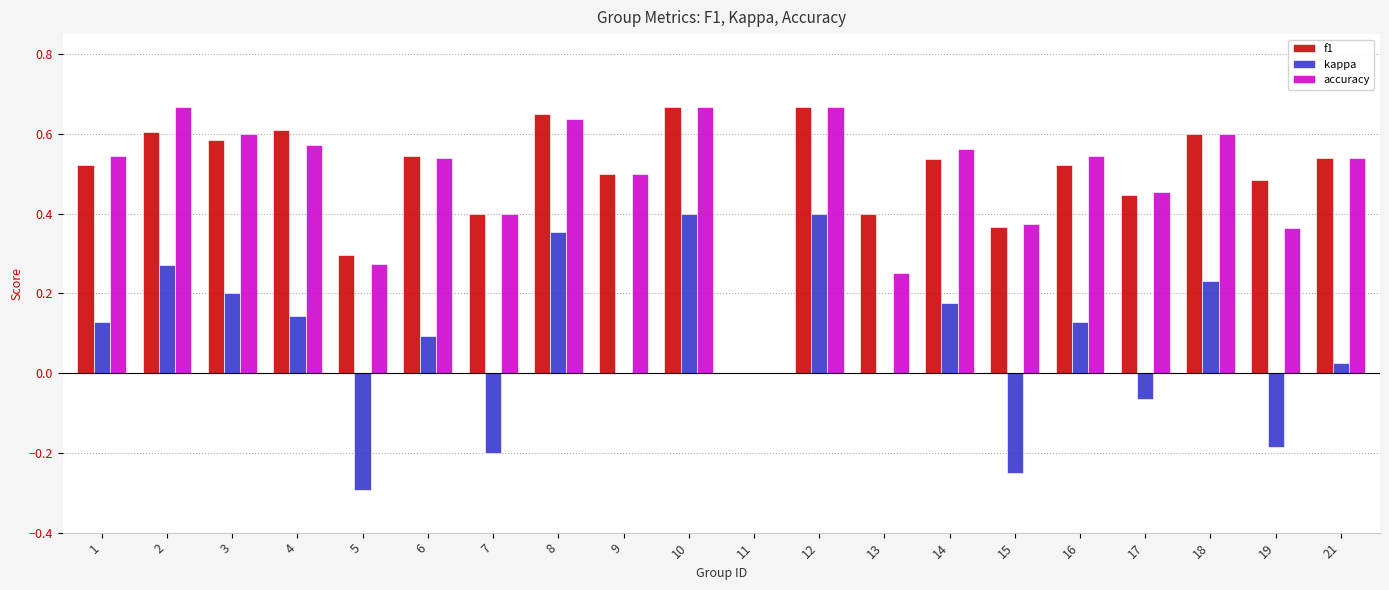

Is it true that accuracy equals 0.5 at 9?

True